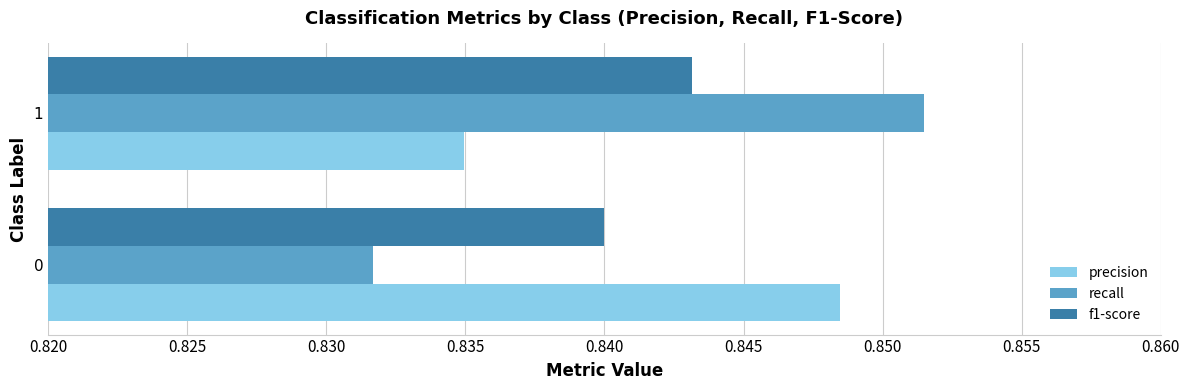

Between 0 and 1, which series saw the biggest shift?

recall